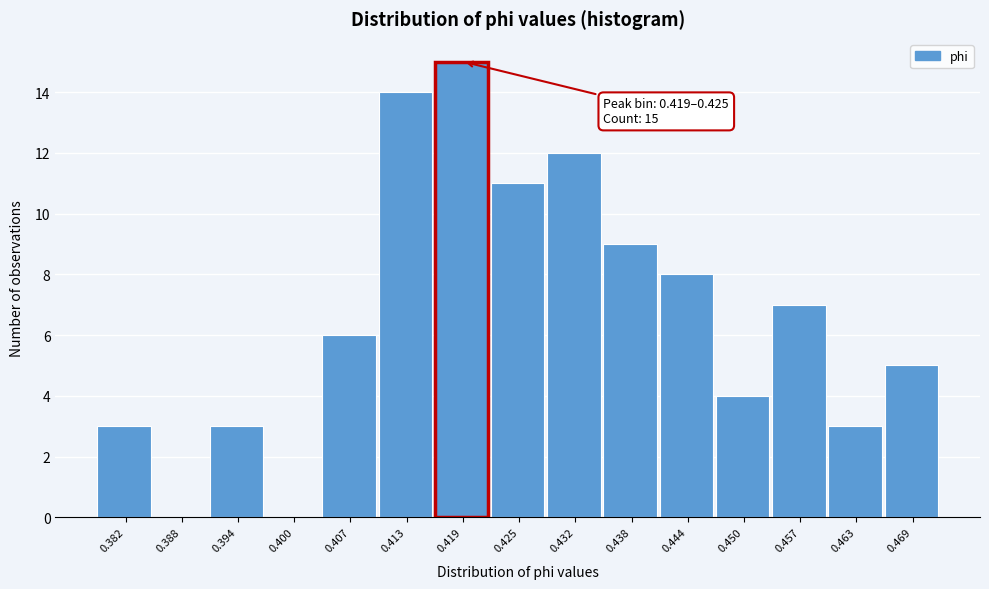

Reading left to right, transcribe all the data shown in this chart.

0.382=3	0.388=0	0.394=3	0.400=0	0.407=6	0.413=14	0.419=15	0.425=11	0.432=12	0.438=9	0.444=8	0.450=4	0.457=7	0.463=3	0.469=5